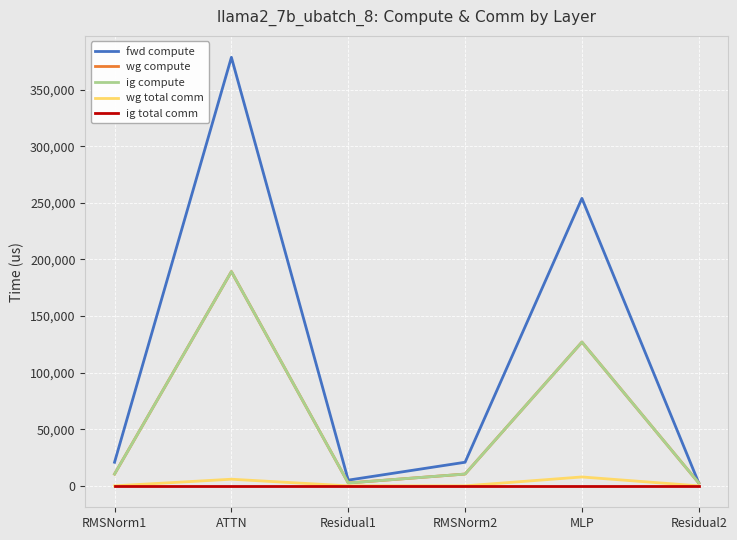

Between MLP and Residual2, which is larger?

MLP